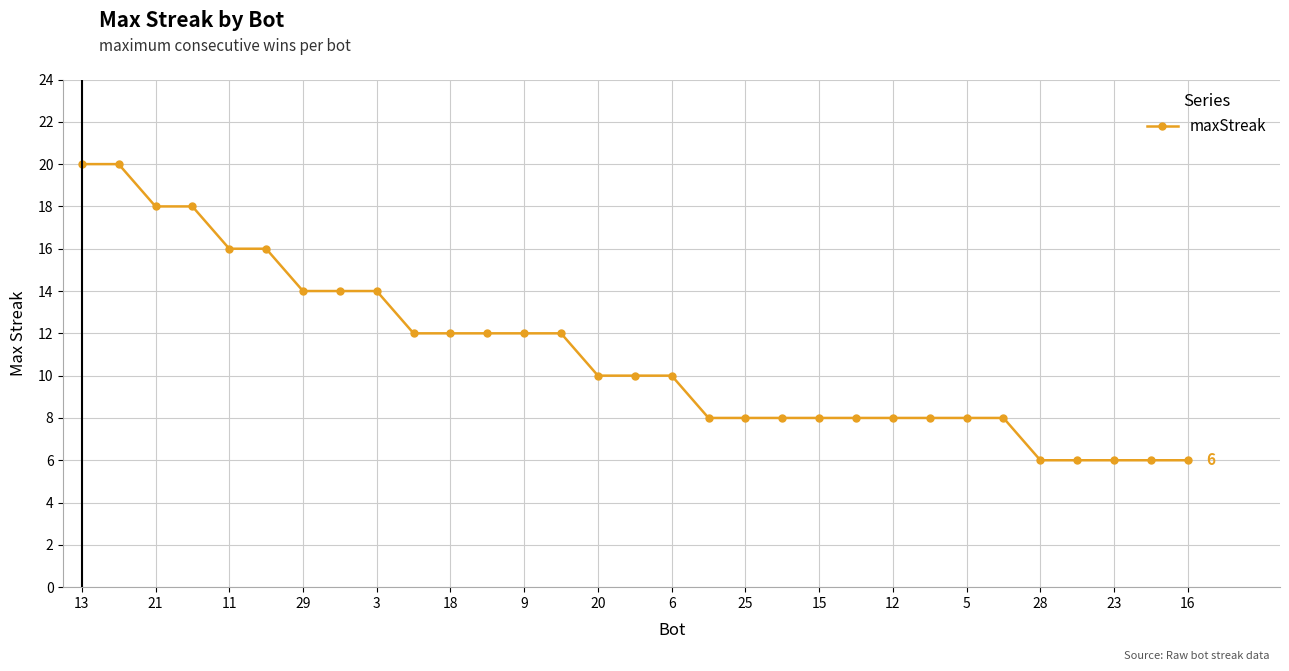

What is the sum of all values?

342